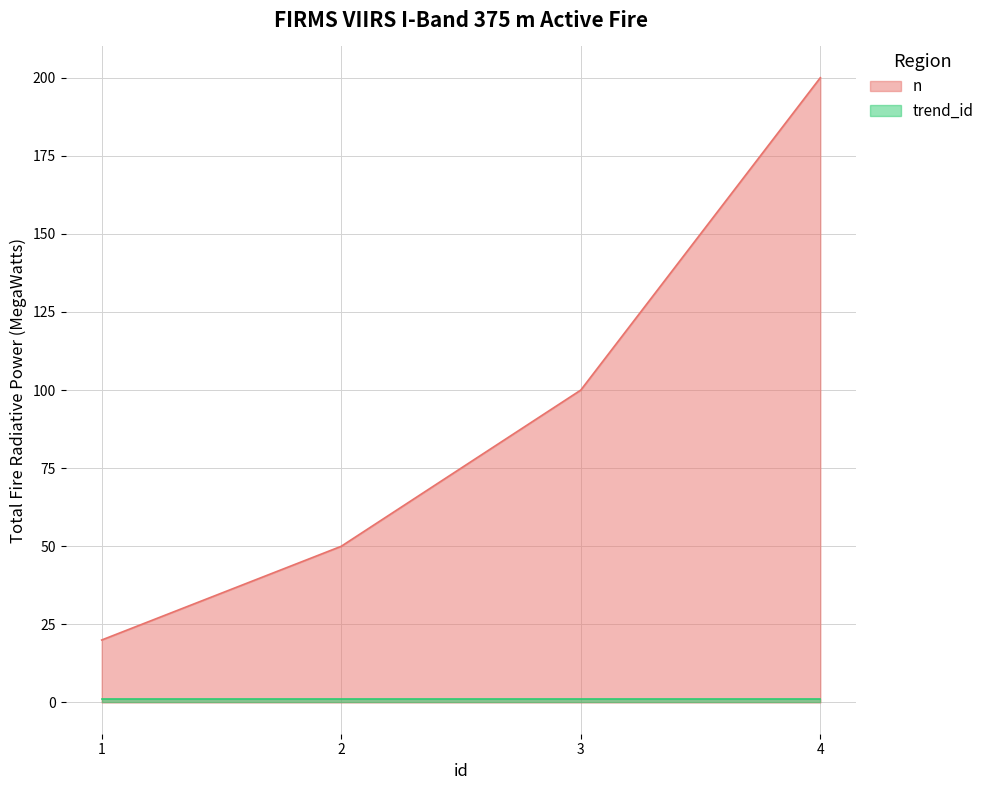

At which label is the value closest to 110?

3